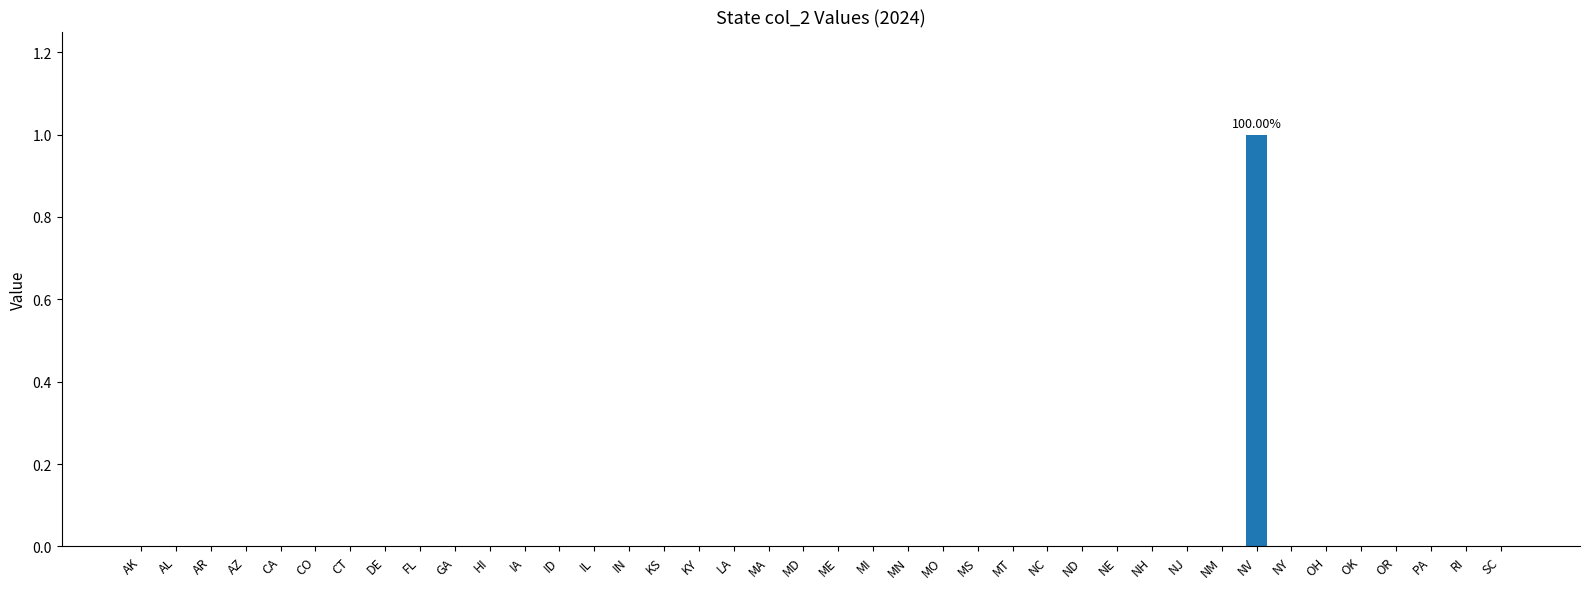

Rank the categories by value from highest to lowest.

NV, AK, AL, AR, AZ, CA, CO, CT, DE, FL, GA, HI, IA, ID, IL, IN, KS, KY, LA, MA, MD, ME, MI, MN, MO, MS, MT, NC, ND, NE, NH, NJ, NM, NY, OH, OK, OR, PA, RI, SC